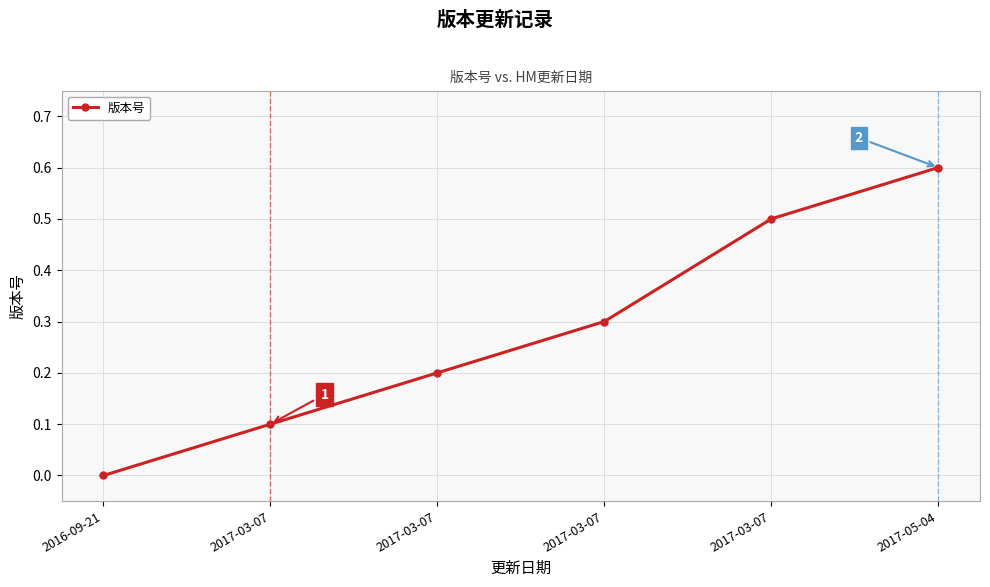

Count the number of values greater than 0.

5